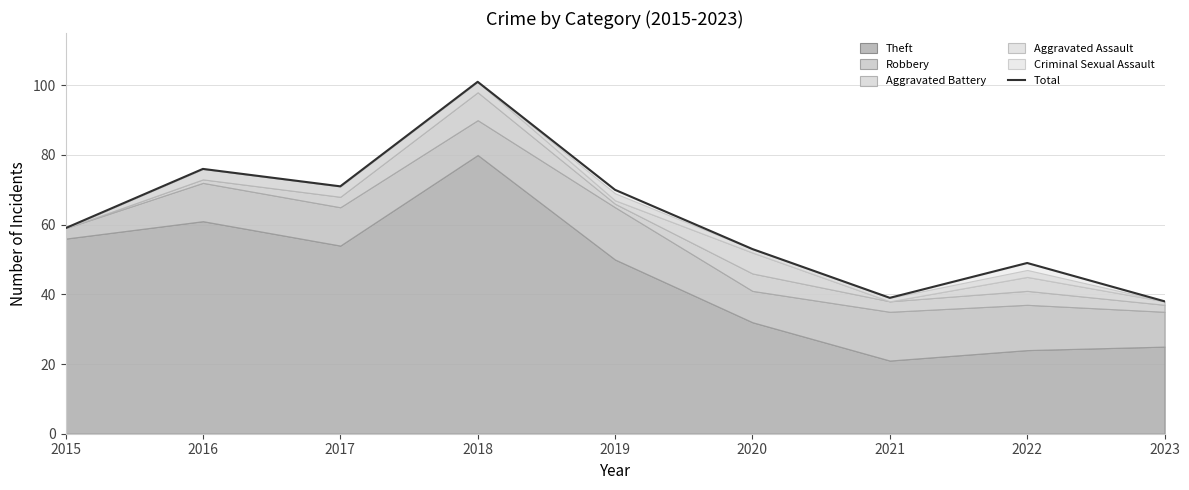

What is the greatest value displayed?

101